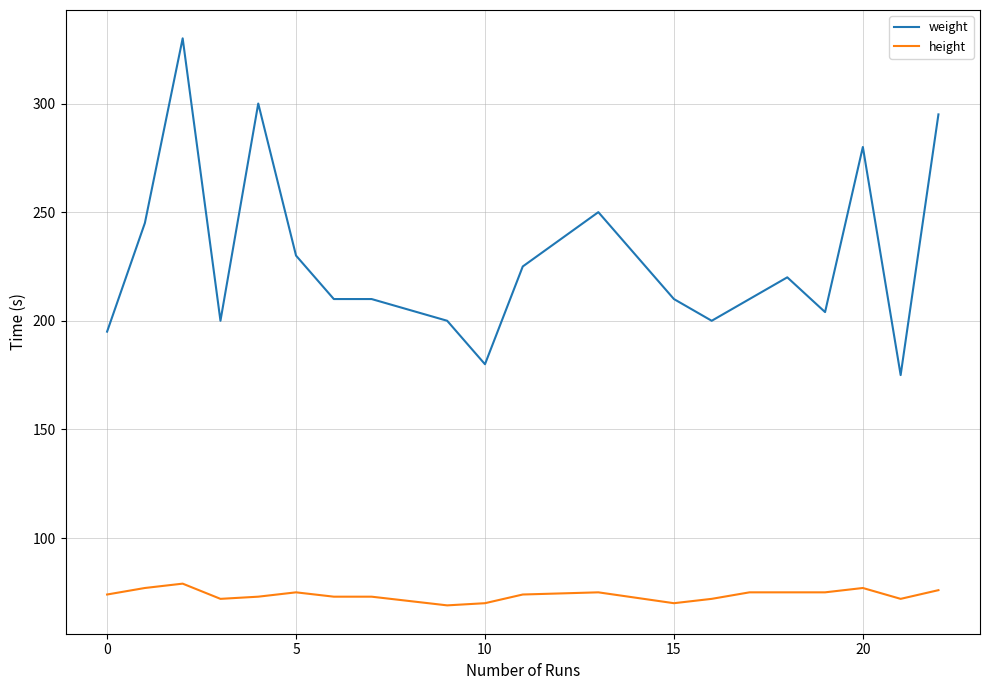

What is the greatest value displayed?

330